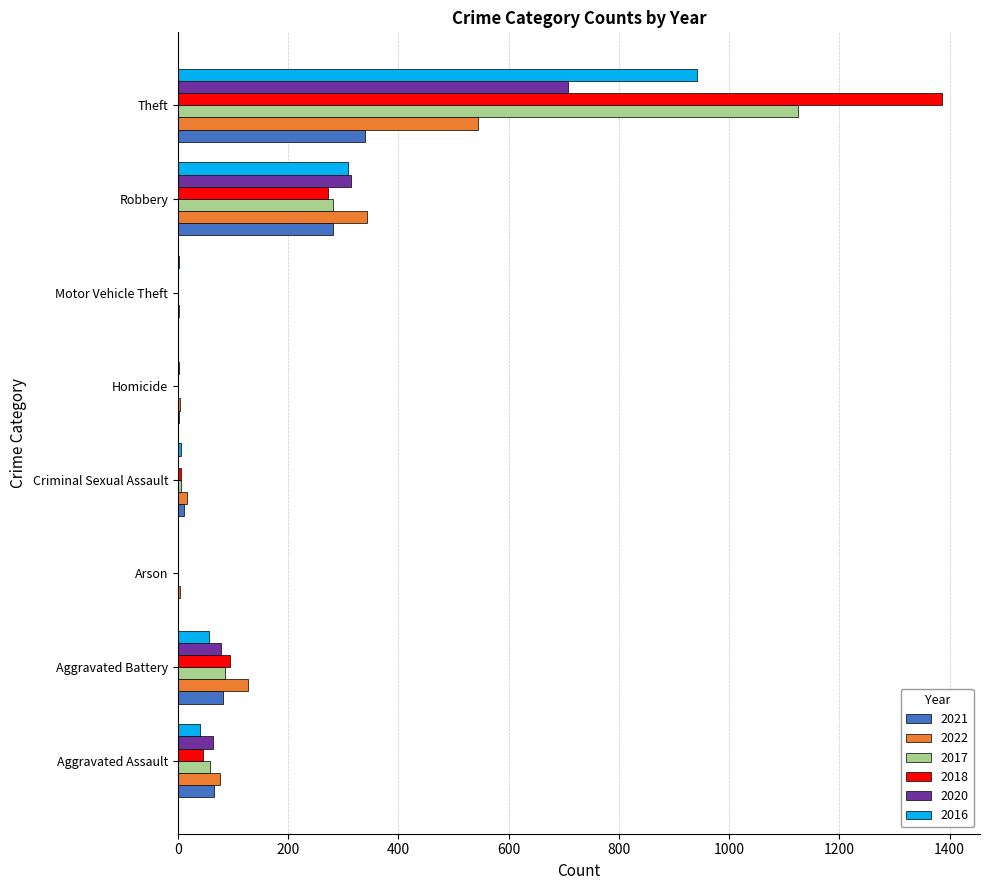

True or false: 2016 has a value of 511 at Arson.

False